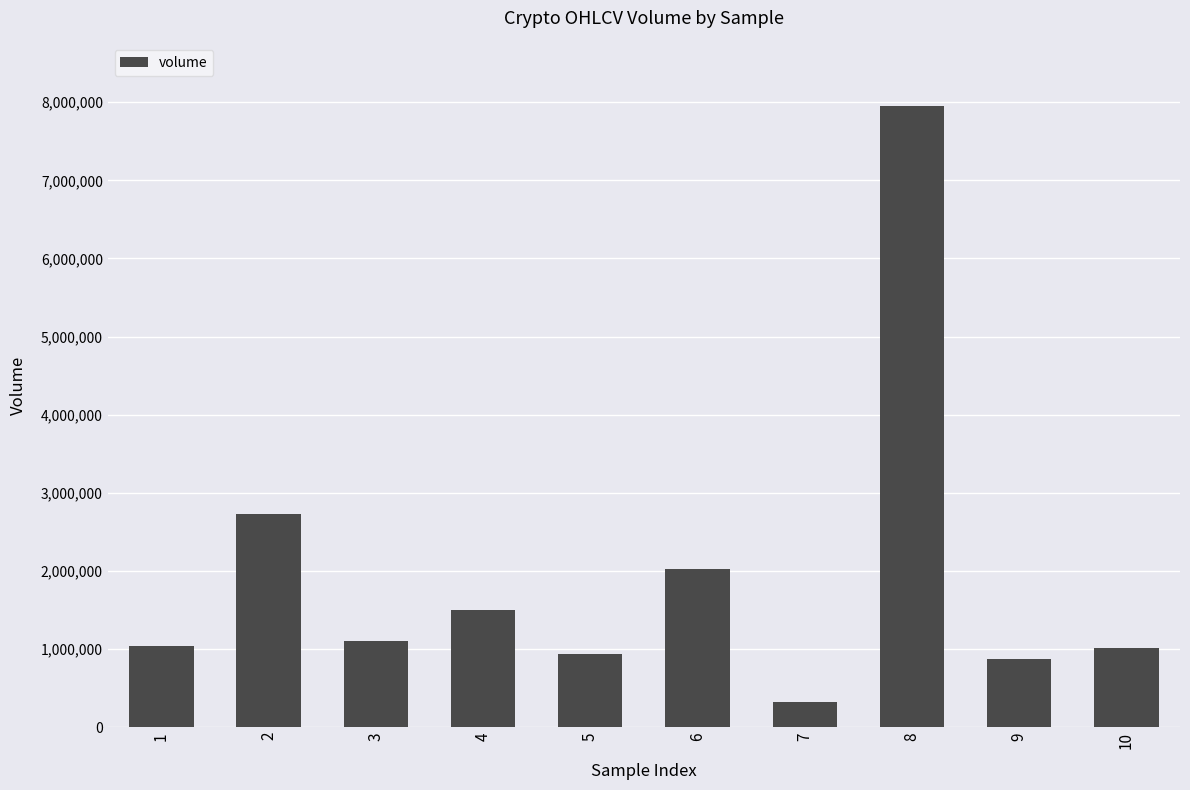

True or false: the data shows 2887199.1 at 6.

False